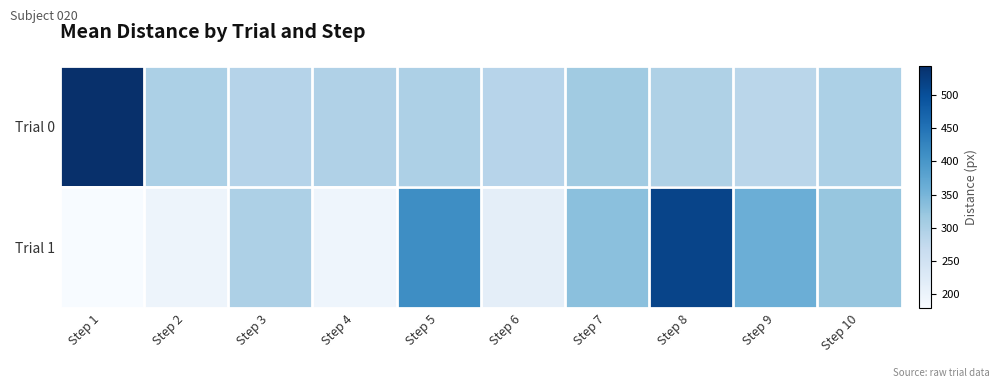

How many series are shown in this chart?

2